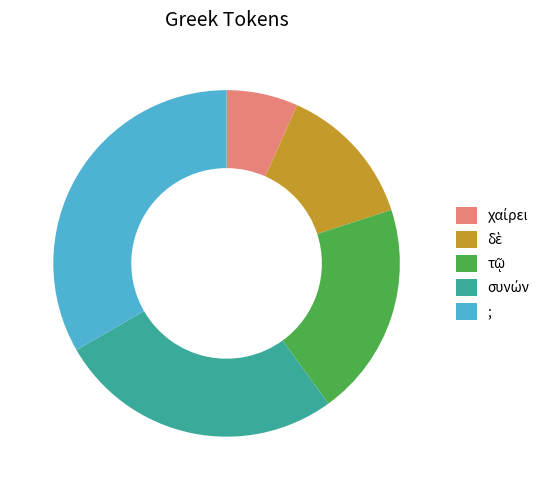

Is there a majority slice in this chart?

No